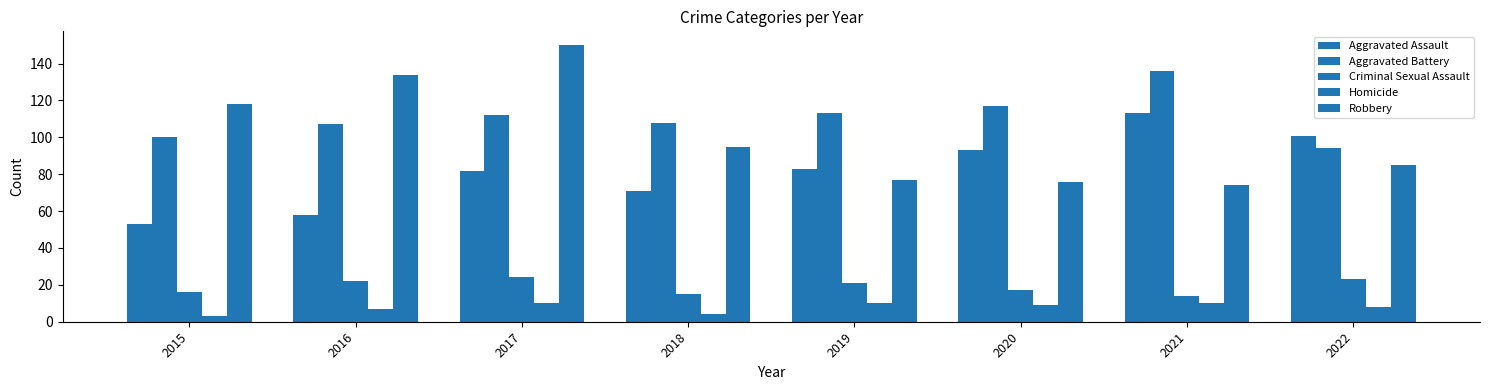

Count the number of categories in the chart.

8